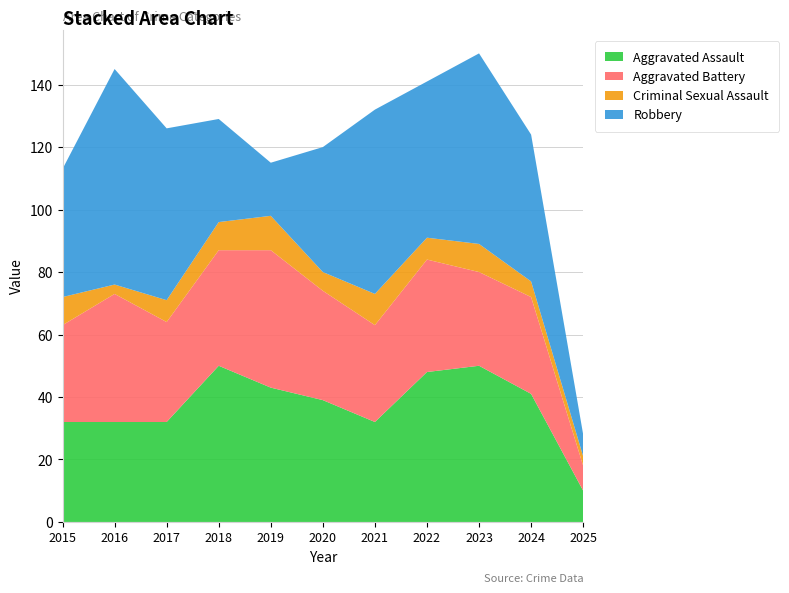

Reading left to right, what are all the values shown in this chart?

Aggravated Assault: 32	32	32	50	43	39	32	48	50	41	10
Aggravated Battery: 31	41	32	37	44	35	31	36	30	31	8
Criminal Sexual Assault: 9	3	7	9	11	6	10	7	9	5	3
Robbery: 41	69	55	33	17	40	59	50	61	47	7